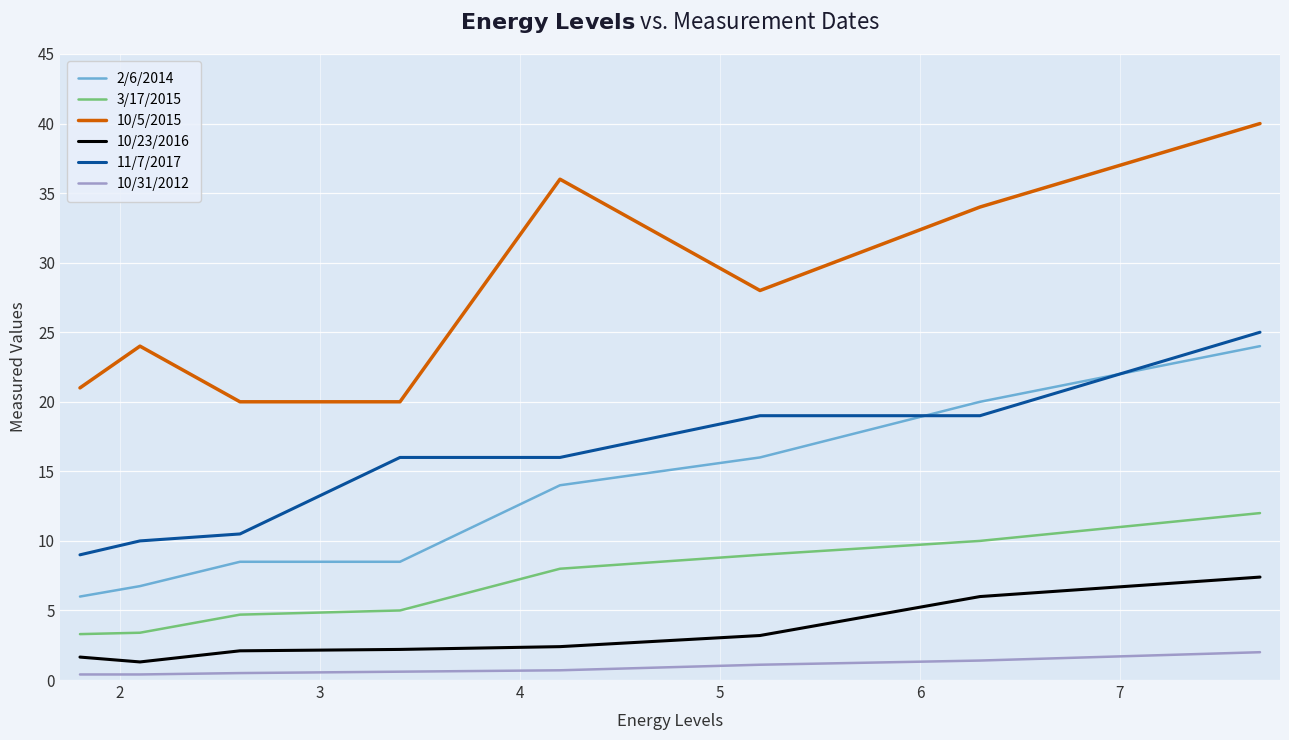

What is the difference between the maximum and minimum values in the 10/23/2016 series?

6.1